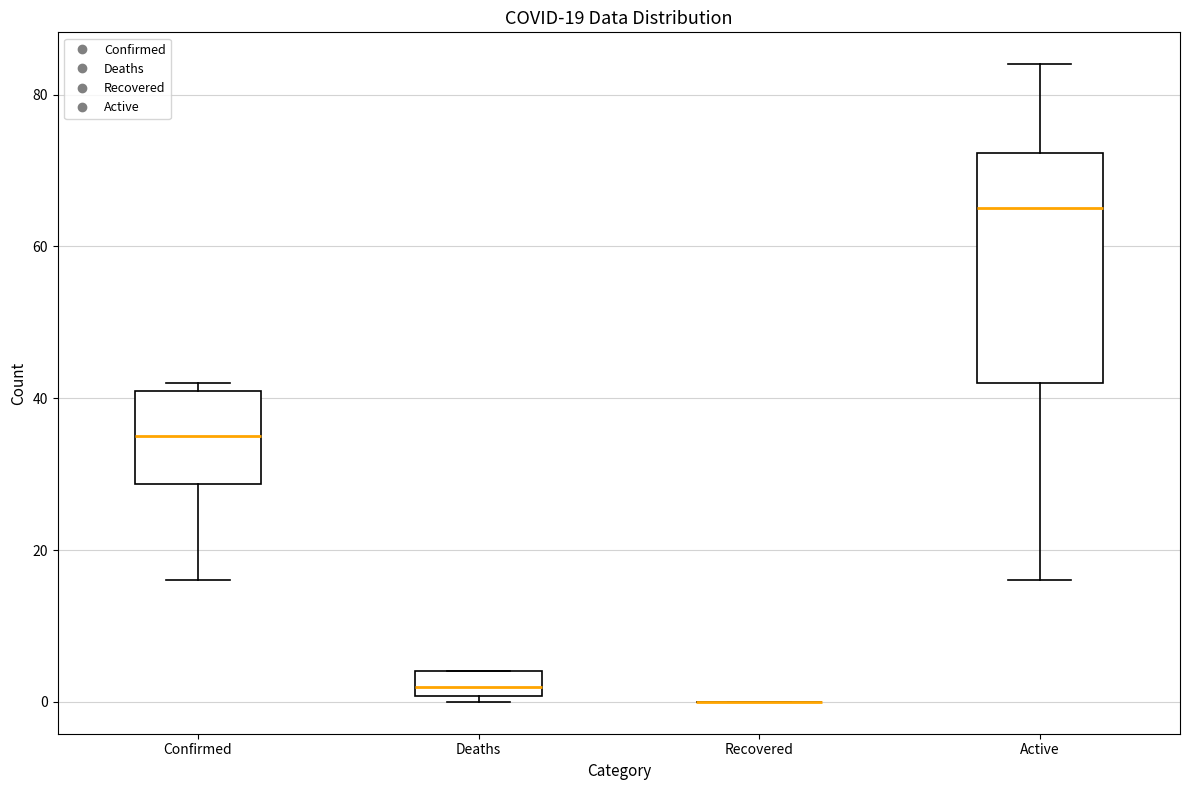

Which box is the tallest, from its lower edge to its upper edge?

Active